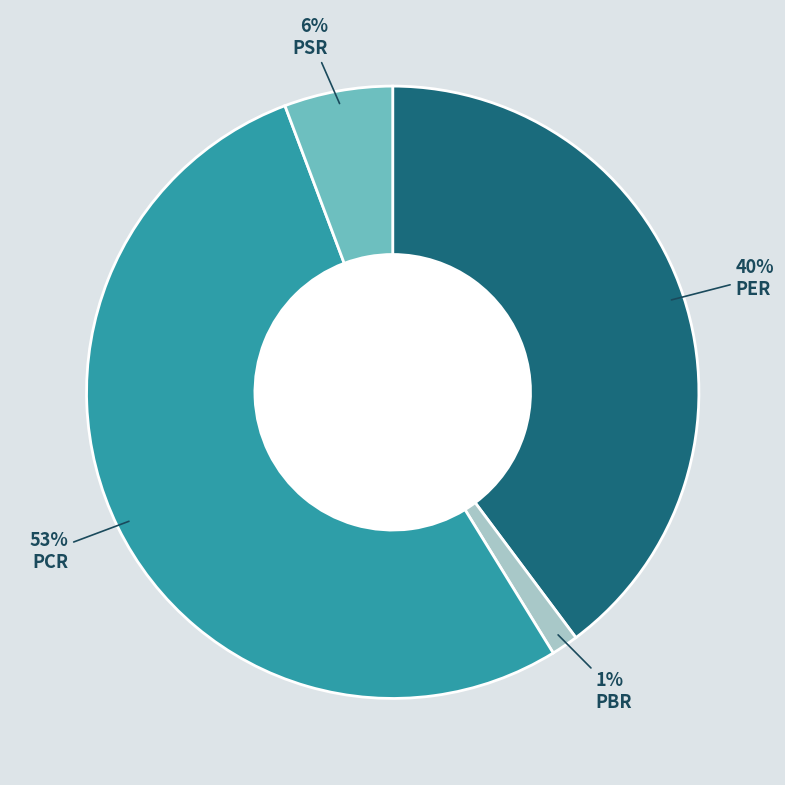

Do PCR and PSR together represent more than half of the pie?

Yes